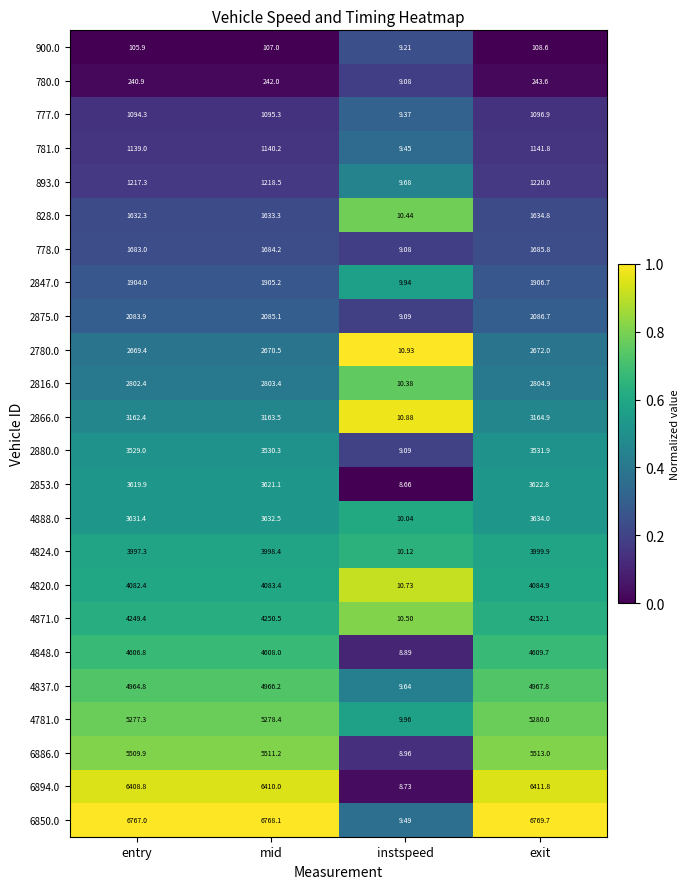

Which label corresponds to the largest value in the chart?

exit